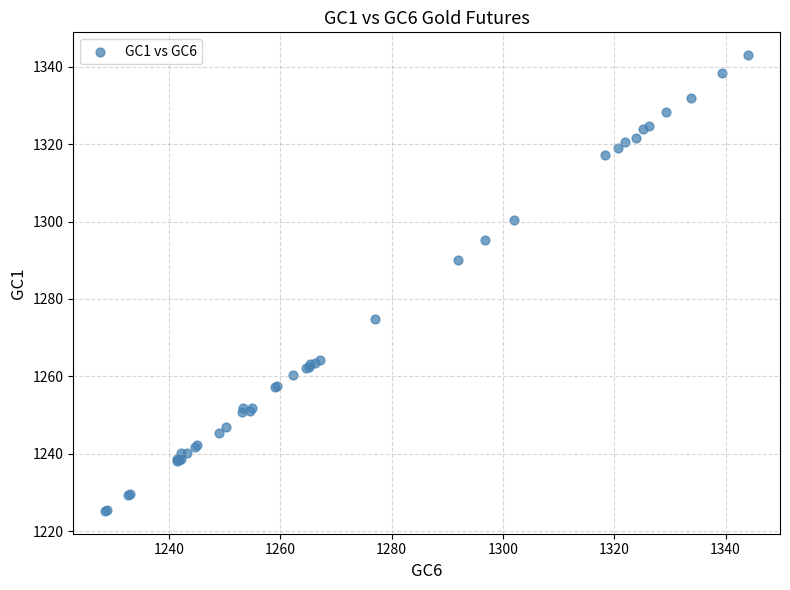

What Y value in the scatter plot is closest to 1284?

1290.1